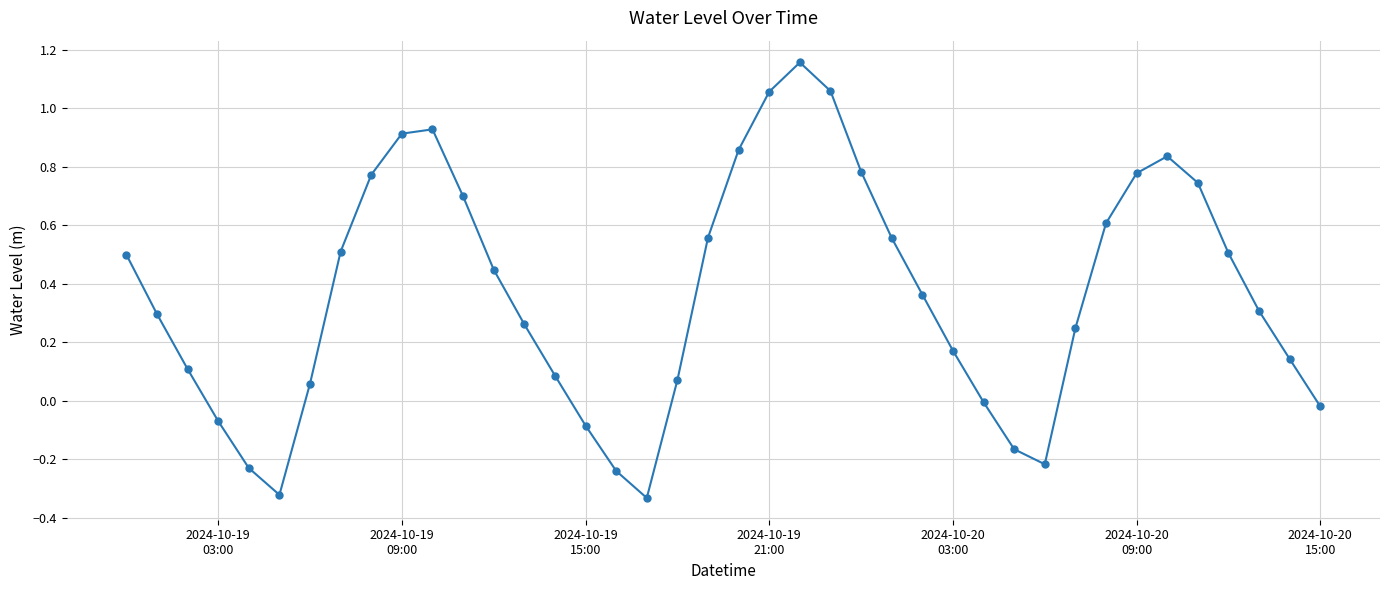

How many points are lower than both their immediate neighbors (excluding endpoints)?

3